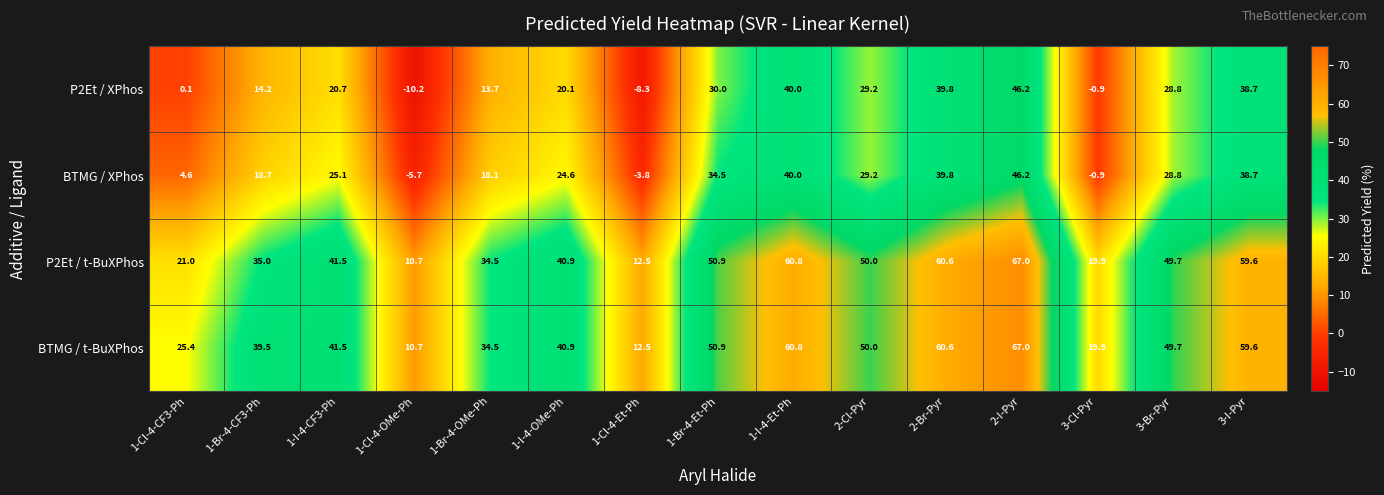

True or false: BTMG / t-BuXPhos has a value of 50.9 at 1-Br-4-Et-Ph.

True